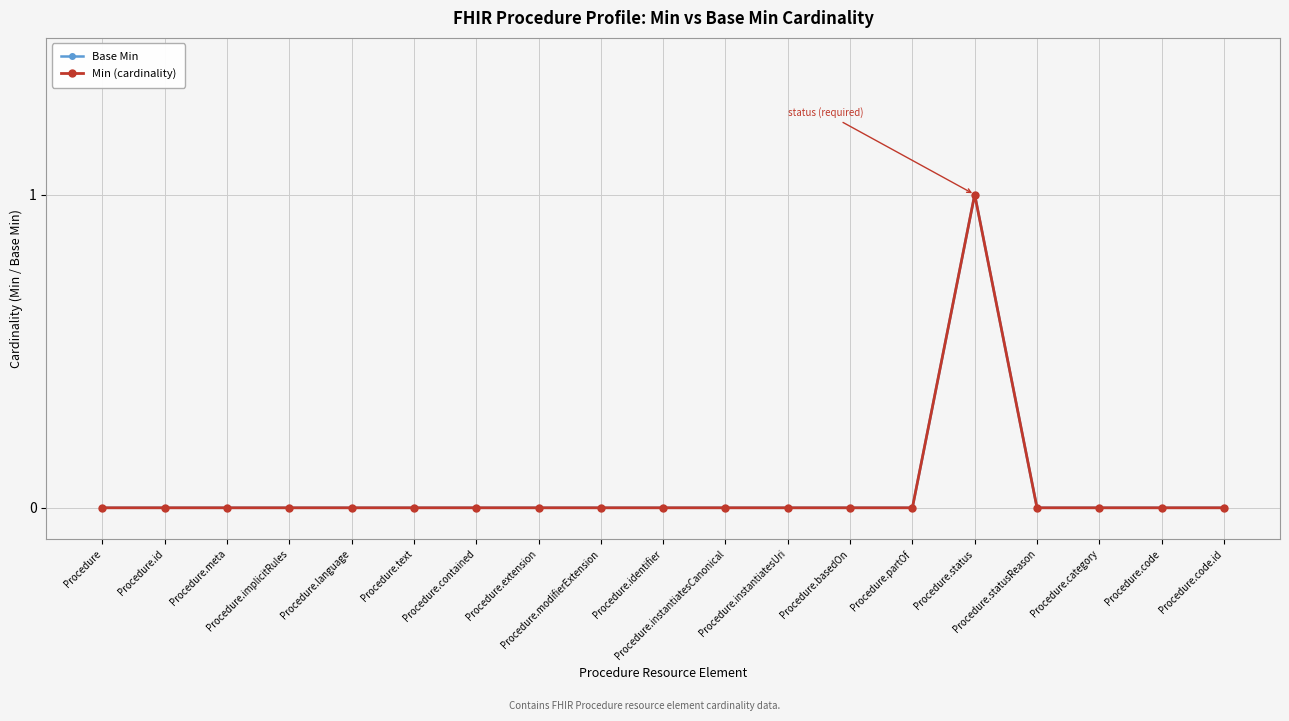

At how many categories does at least one series exceed 0?

1